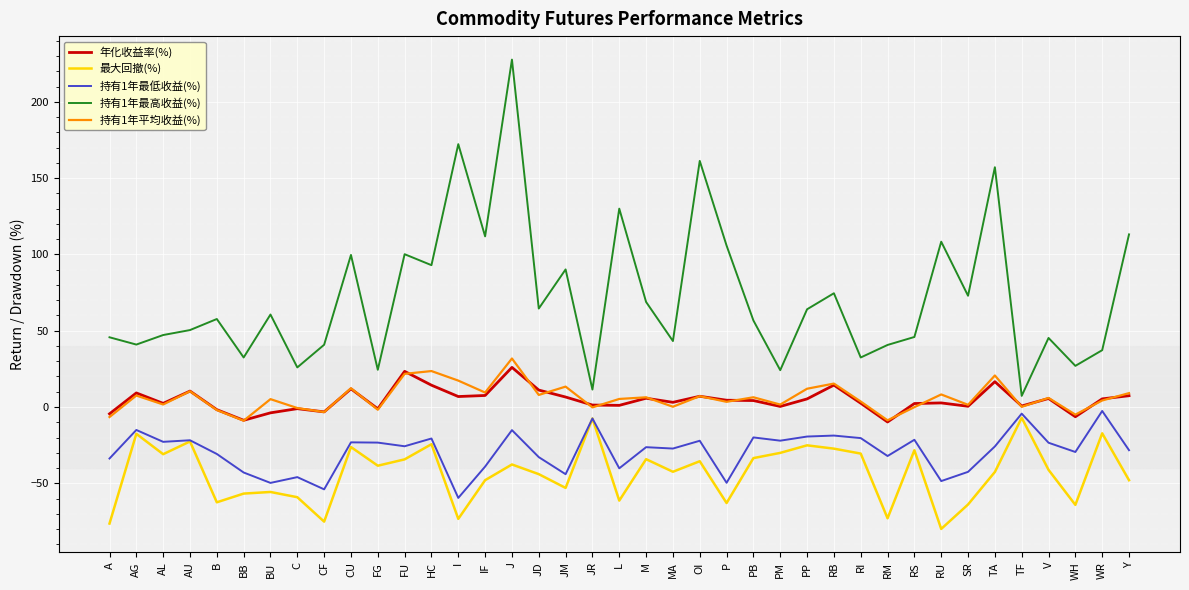

True or false: 最大回撤(%) and 持有1年平均收益(%) cross at least once.

False